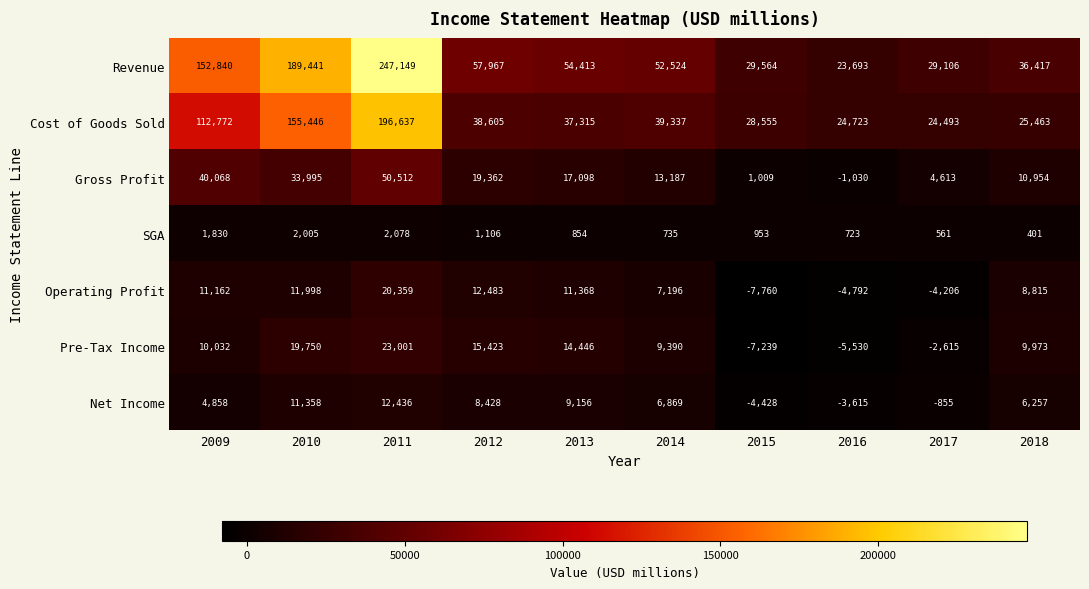

What is the sum of all Cost of Goods Sold values?

683346